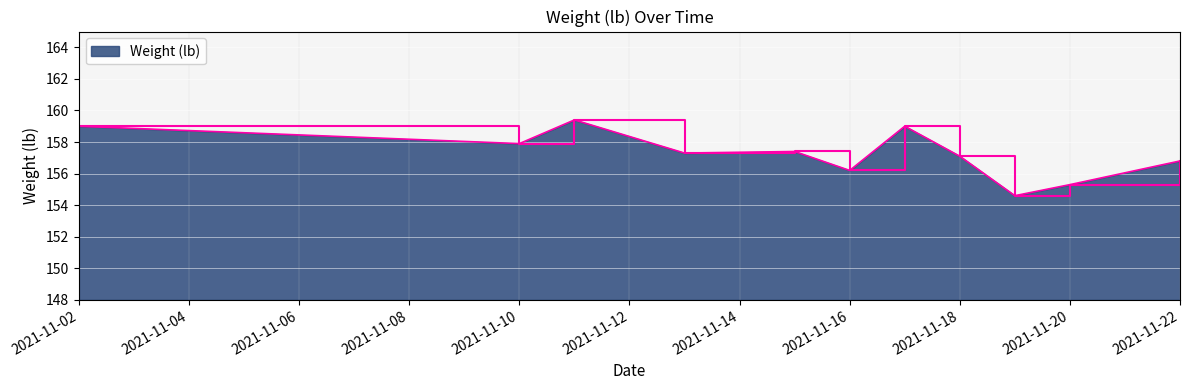

How many lines are shown in the chart?

1